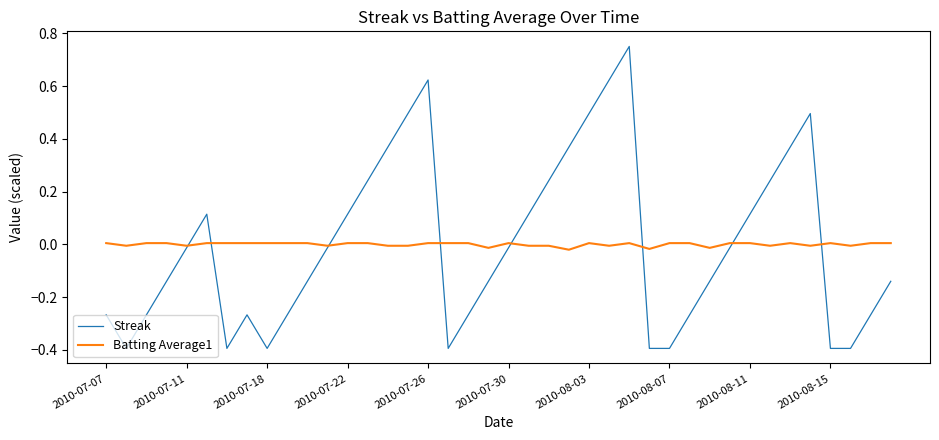

Which series has the largest range (max minus min)?

Streak